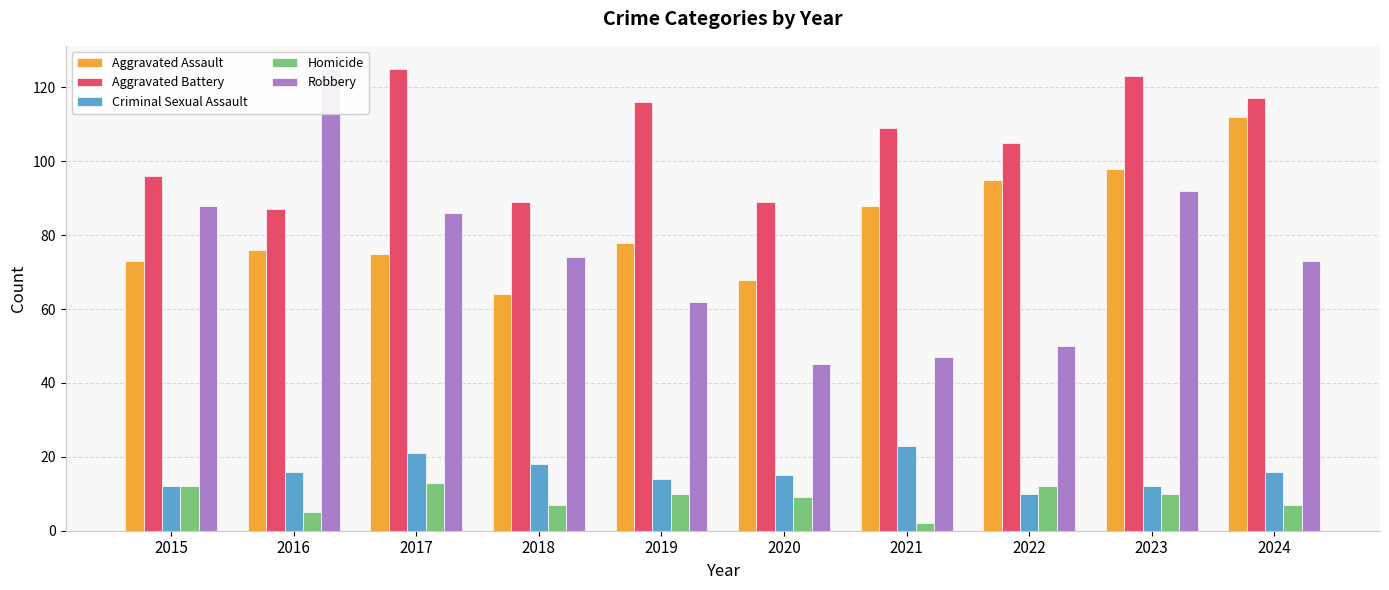

Between 2021 and 2017, which is larger?

2021